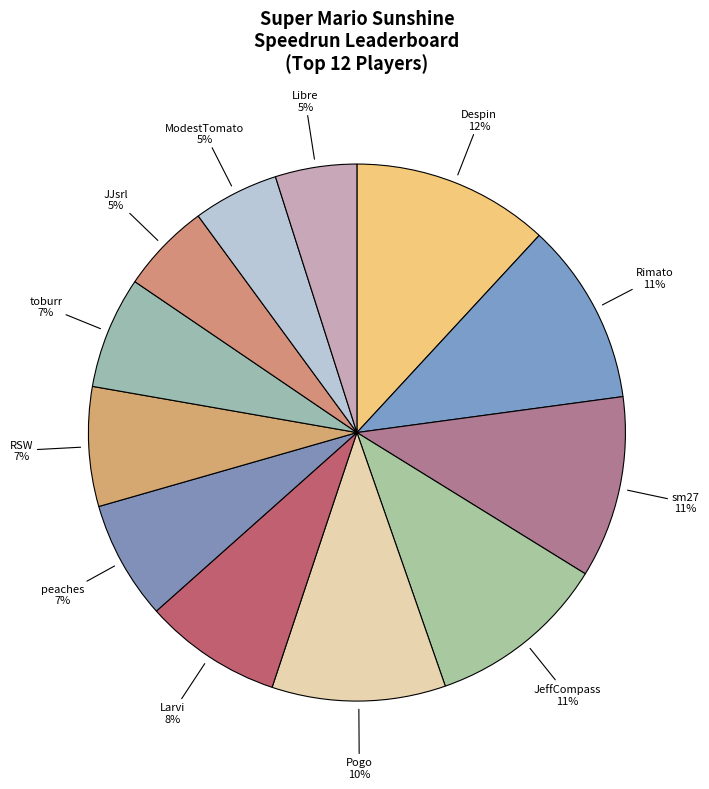

Is it true that Rimato is 11% of the pie?

True